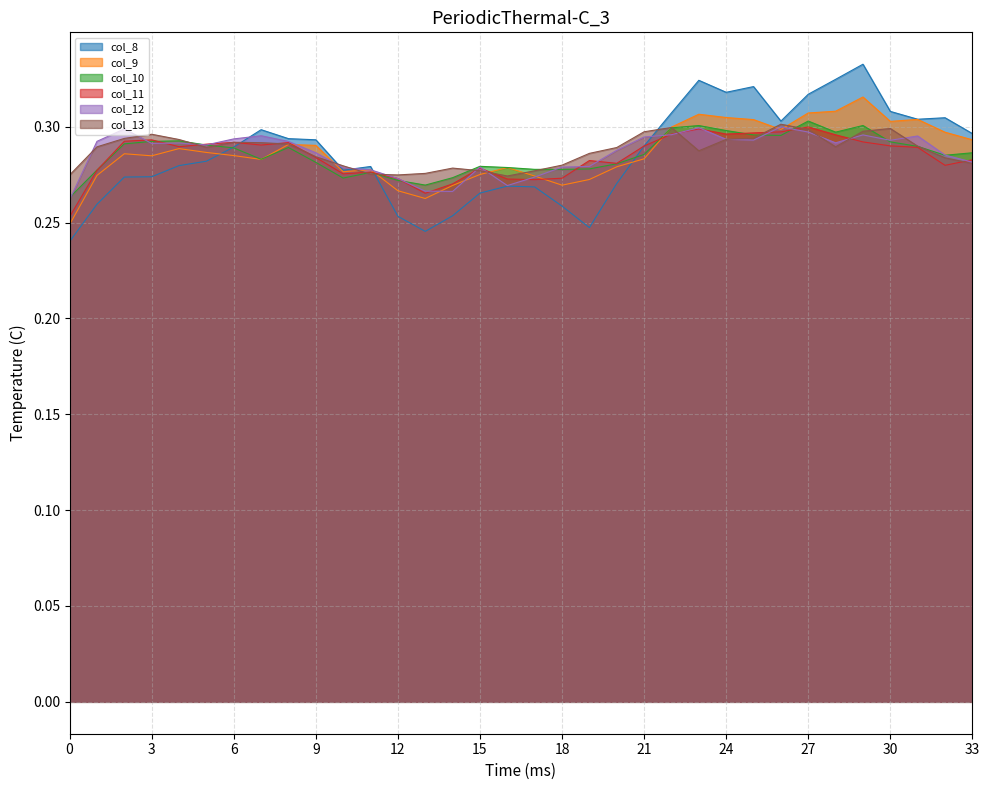

Reading left to right, list all the values displayed in this chart.

col_8: 0=0.2	1=0.3	2=0.3	3=0.3	4=0.3	5=0.3	6=0.3	7=0.3	8=0.3	9=0.3	10=0.3	11=0.3	12=0.3	13=0.2	14=0.3	15=0.3	16=0.3	17=0.3	18=0.3	19=0.2	20=0.3	21=0.3	22=0.3	23=0.3	24=0.3	25=0.3	26=0.3	27=0.3	28=0.3	29=0.3	30=0.3	31=0.3	32=0.3	33=0.3
col_9: 0=0.2	1=0.3	2=0.3	3=0.3	4=0.3	5=0.3	6=0.3	7=0.3	8=0.3	9=0.3	10=0.3	11=0.3	12=0.3	13=0.3	14=0.3	15=0.3	16=0.3	17=0.3	18=0.3	19=0.3	20=0.3	21=0.3	22=0.3	23=0.3	24=0.3	25=0.3	26=0.3	27=0.3	28=0.3	29=0.3	30=0.3	31=0.3	32=0.3	33=0.3
col_10: 0=0.3	1=0.3	2=0.3	3=0.3	4=0.3	5=0.3	6=0.3	7=0.3	8=0.3	9=0.3	10=0.3	11=0.3	12=0.3	13=0.3	14=0.3	15=0.3	16=0.3	17=0.3	18=0.3	19=0.3	20=0.3	21=0.3	22=0.3	23=0.3	24=0.3	25=0.3	26=0.3	27=0.3	28=0.3	29=0.3	30=0.3	31=0.3	32=0.3	33=0.3
col_11: 0=0.3	1=0.3	2=0.3	3=0.3	4=0.3	5=0.3	6=0.3	7=0.3	8=0.3	9=0.3	10=0.3	11=0.3	12=0.3	13=0.3	14=0.3	15=0.3	16=0.3	17=0.3	18=0.3	19=0.3	20=0.3	21=0.3	22=0.3	23=0.3	24=0.3	25=0.3	26=0.3	27=0.3	28=0.3	29=0.3	30=0.3	31=0.3	32=0.3	33=0.3
col_12: 0=0.3	1=0.3	2=0.3	3=0.3	4=0.3	5=0.3	6=0.3	7=0.3	8=0.3	9=0.3	10=0.3	11=0.3	12=0.3	13=0.3	14=0.3	15=0.3	16=0.3	17=0.3	18=0.3	19=0.3	20=0.3	21=0.3	22=0.3	23=0.3	24=0.3	25=0.3	26=0.3	27=0.3	28=0.3	29=0.3	30=0.3	31=0.3	32=0.3	33=0.3
col_13: 0=0.3	1=0.3	2=0.3	3=0.3	4=0.3	5=0.3	6=0.3	7=0.3	8=0.3	9=0.3	10=0.3	11=0.3	12=0.3	13=0.3	14=0.3	15=0.3	16=0.3	17=0.3	18=0.3	19=0.3	20=0.3	21=0.3	22=0.3	23=0.3	24=0.3	25=0.3	26=0.3	27=0.3	28=0.3	29=0.3	30=0.3	31=0.3	32=0.3	33=0.3